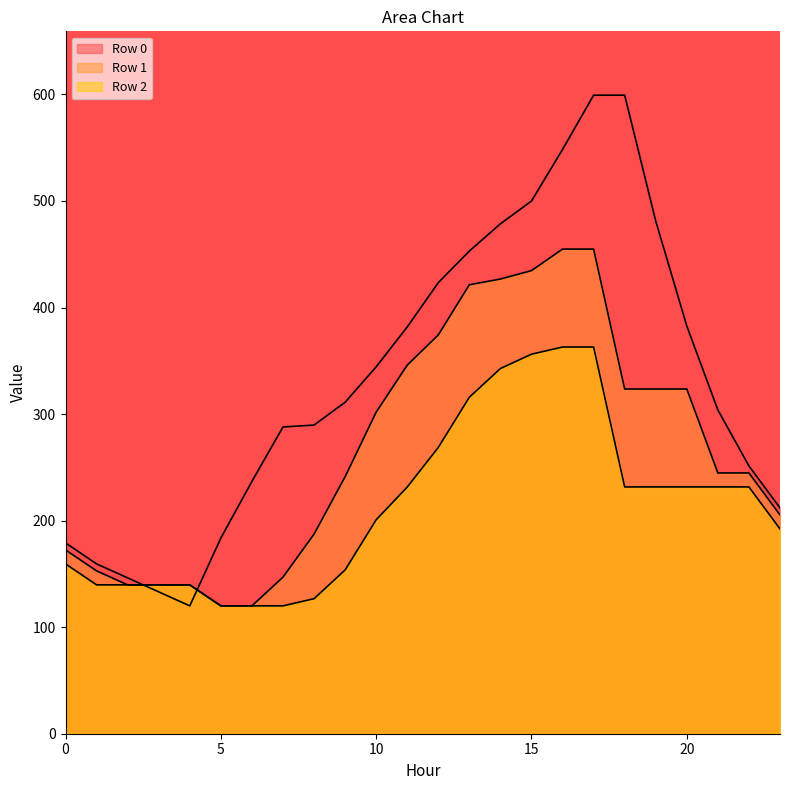

Is it true that Row 2 equals 231.5 at 11?

True